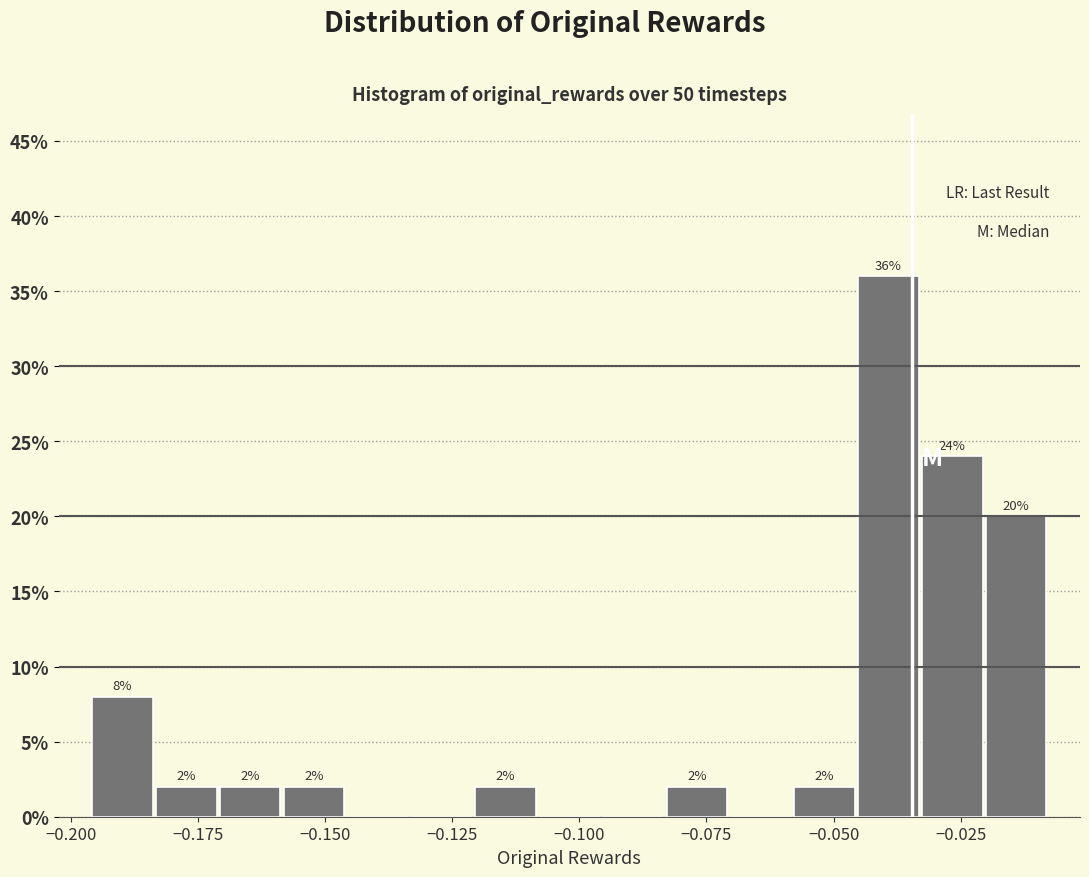

Read against the x-axis, roughly where is the centre of the tallest bar?

-0.040